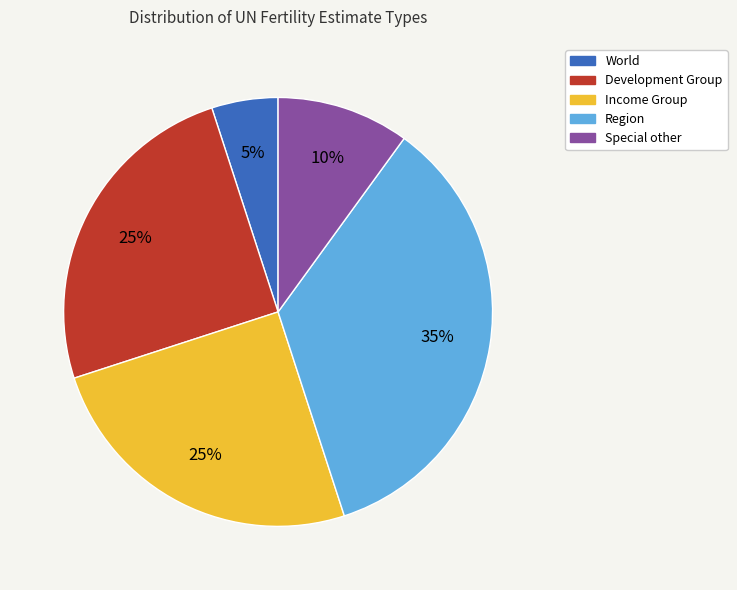

Which has a higher value, Region or Development Group?

Region